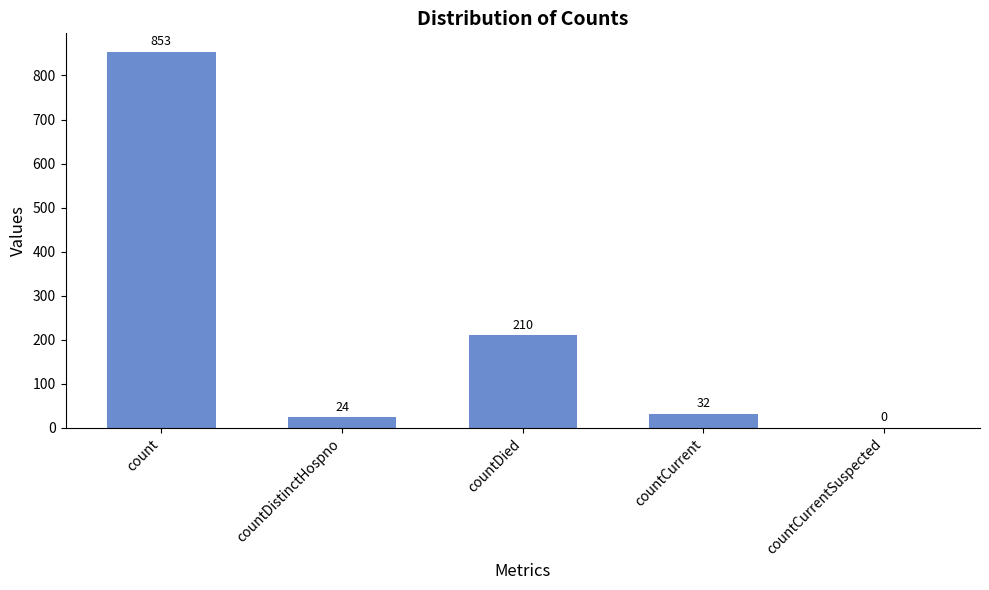

What is the sum of all values?

1119